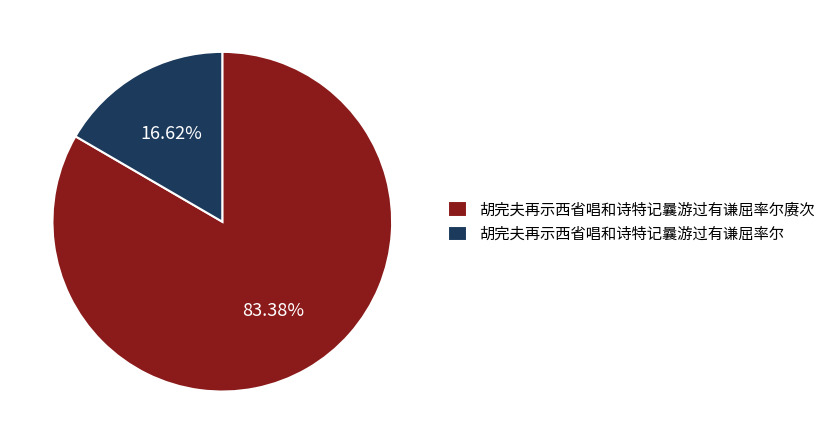

What is the total percentage of 胡完夫再示西省唱和诗特记曩游过有谦屈率尔赓次 and 胡完夫再示西省唱和诗特记曩游过有谦屈率尔?

100.0%